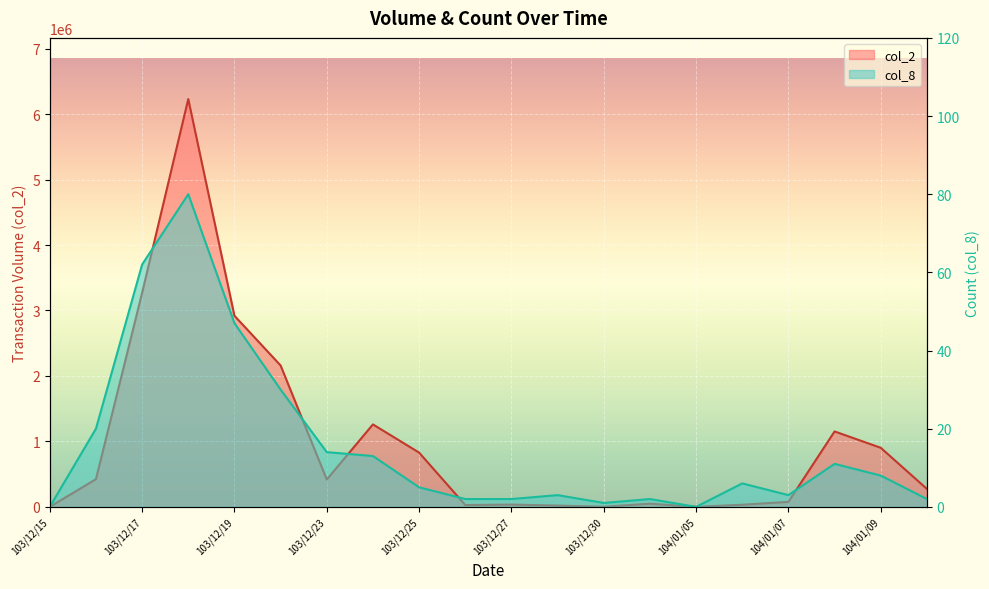

Where is col_8 nearest to the value 40?

103/12/19